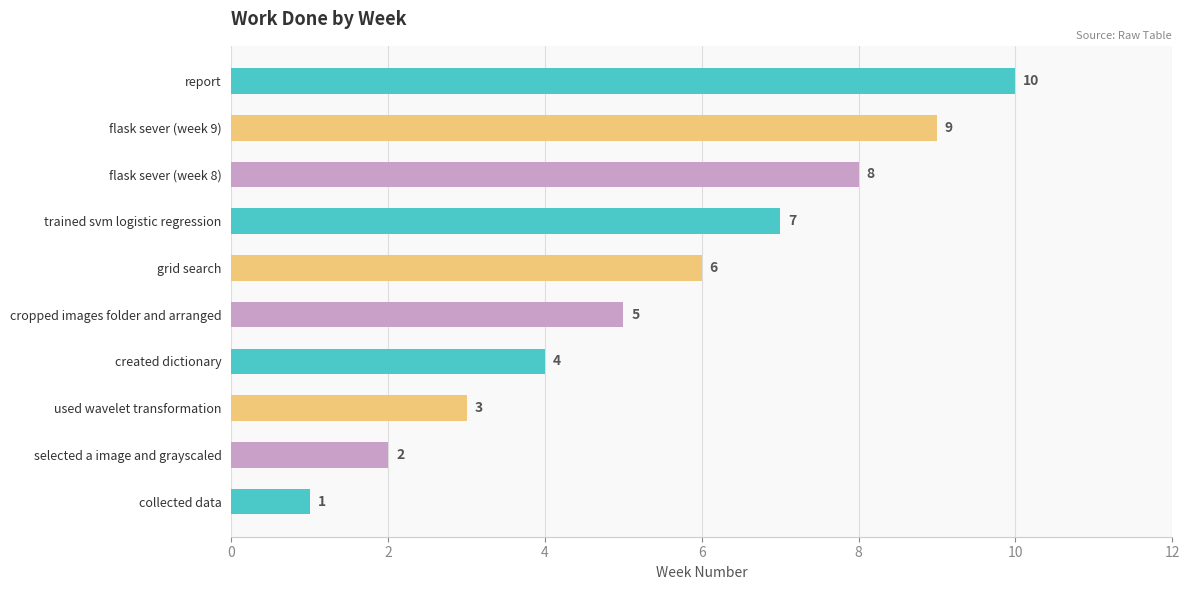

At which label is the value closest to 5?

cropped images folder and arranged